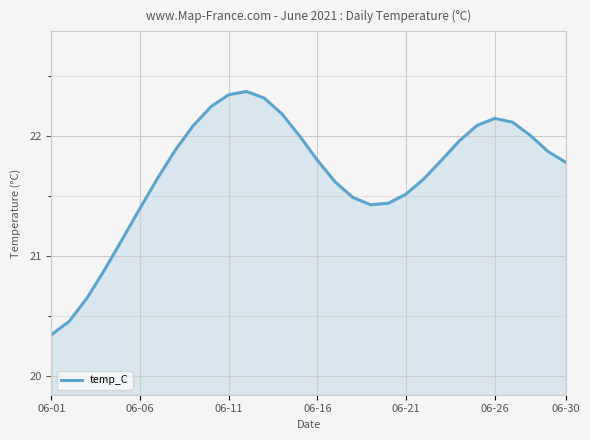

Does the chart have visible grid lines?

Yes